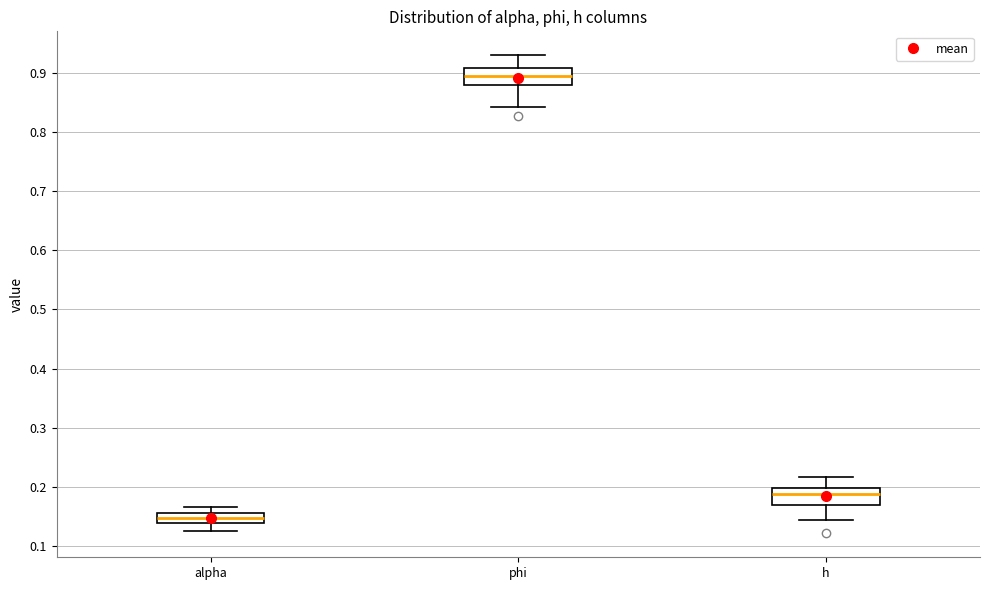

Which box's median line is the lowest?

alpha